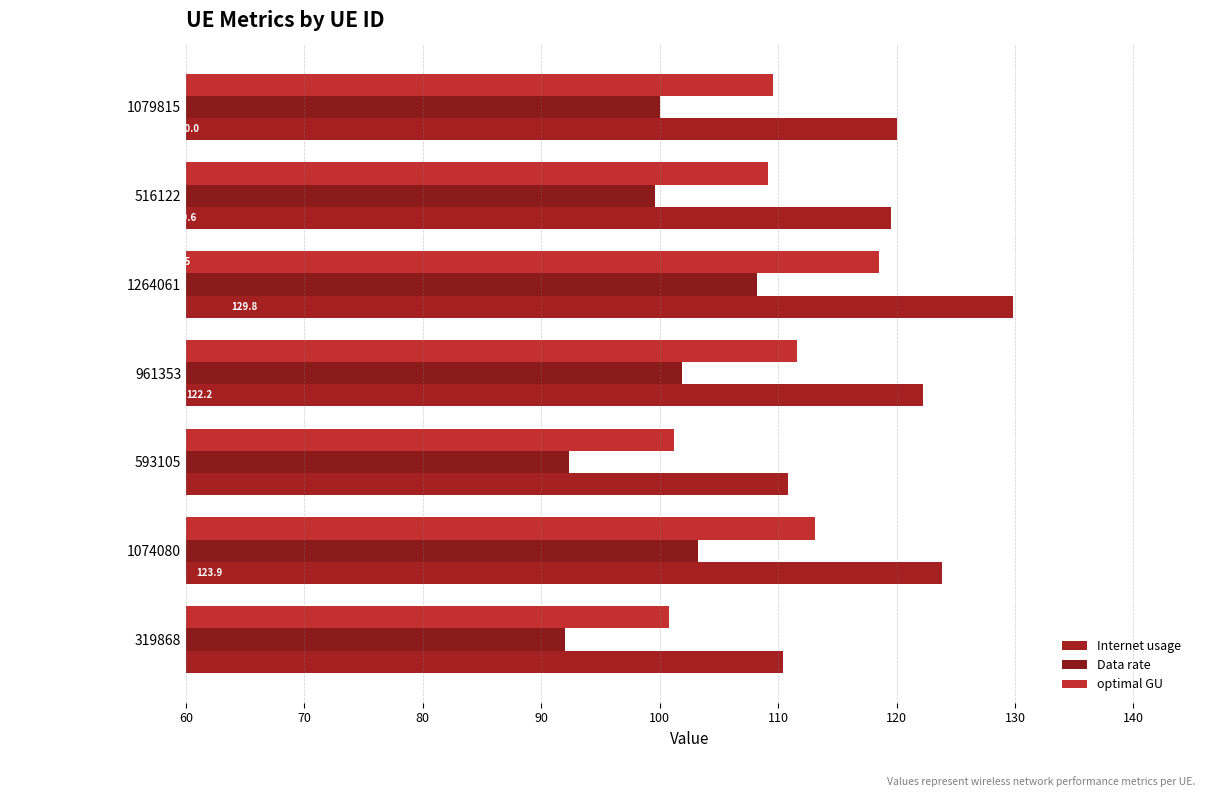

Which series has the largest total across all categories?

Internet usage